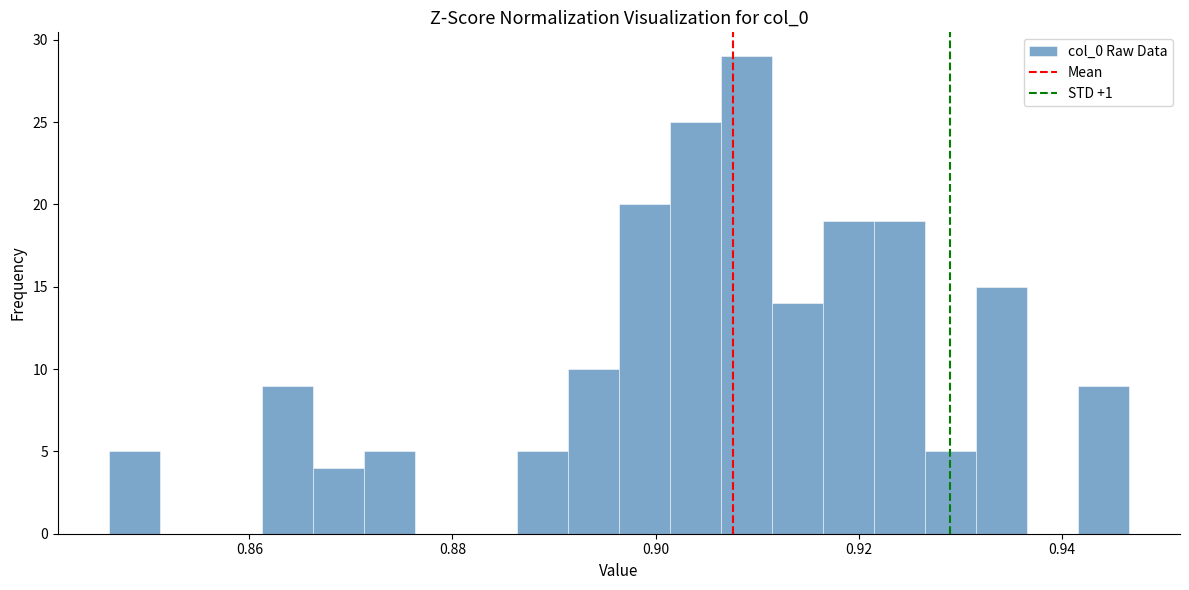

Around what value on the x-axis is the tallest bar? Give the approximate position of its centre, as read against the axis.

0.908